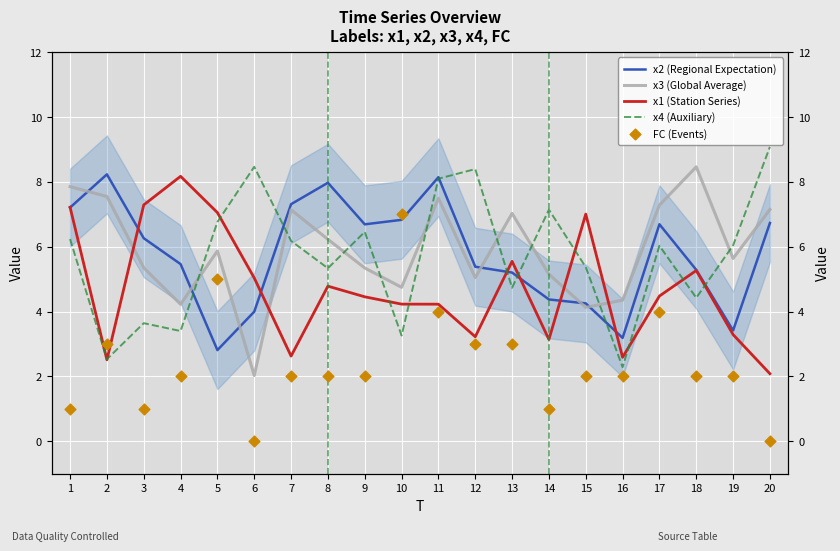

Which series has the largest total across all categories?

x3 (Global Average)